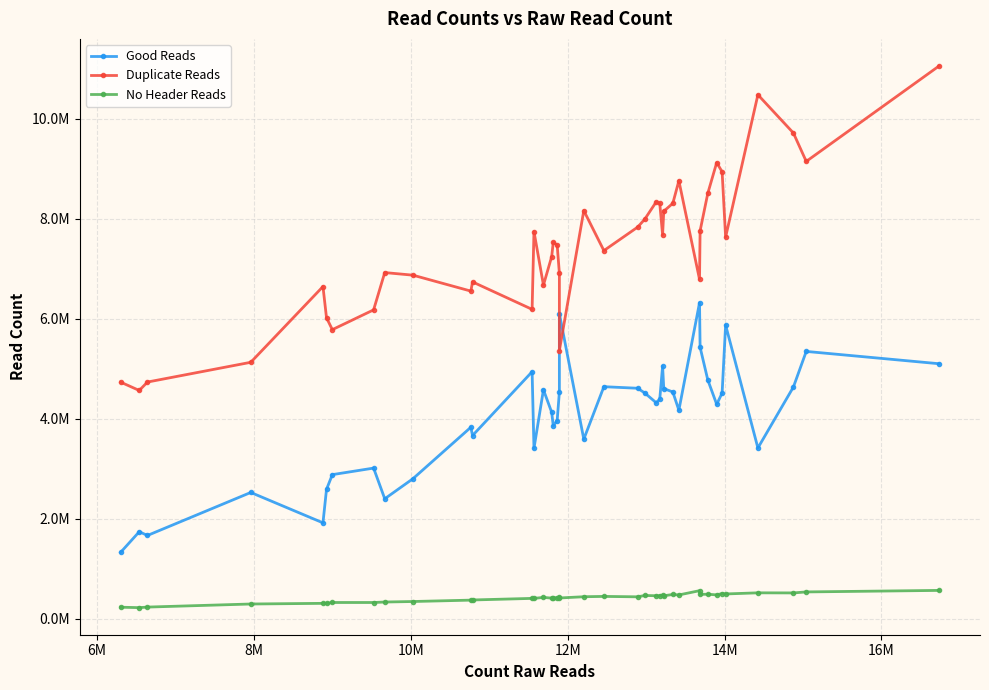

What are all the series names shown in the legend?

Good Reads, Duplicate Reads, No Header Reads